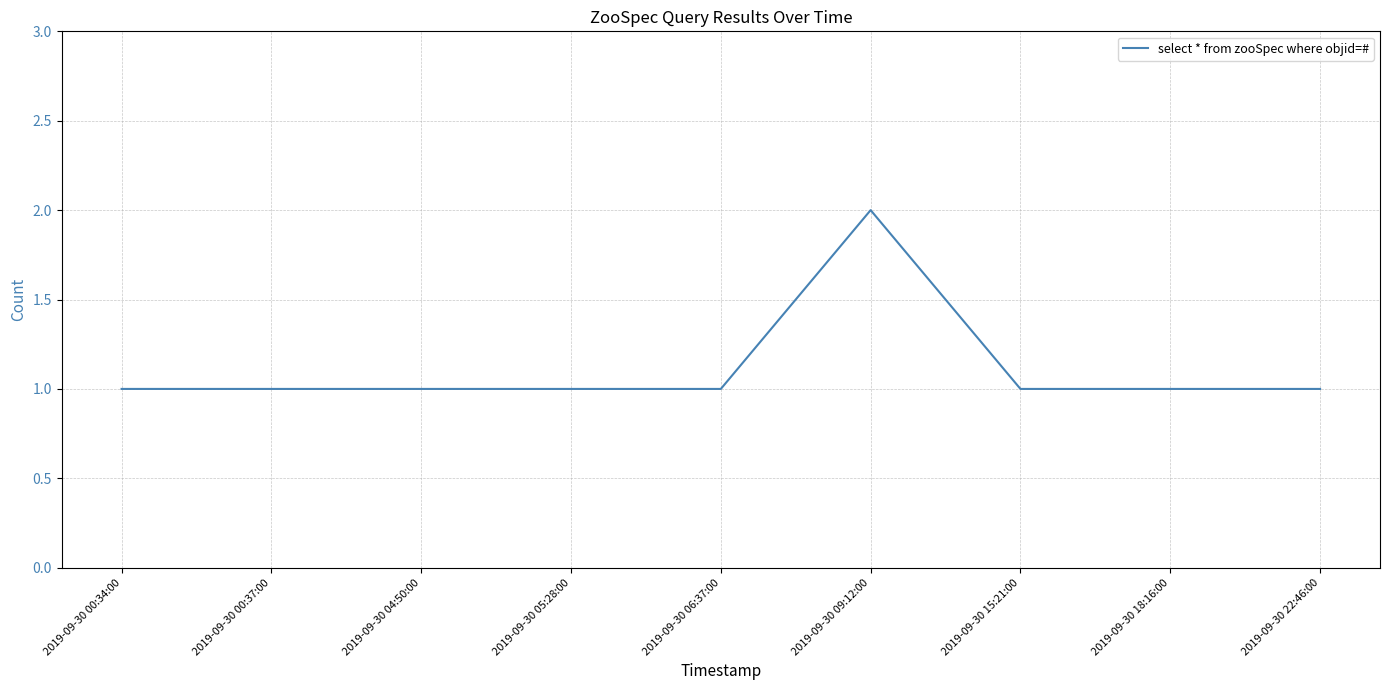

The chart shows a value of 2 at 2019-09-30 09:12:00. True or false?

True